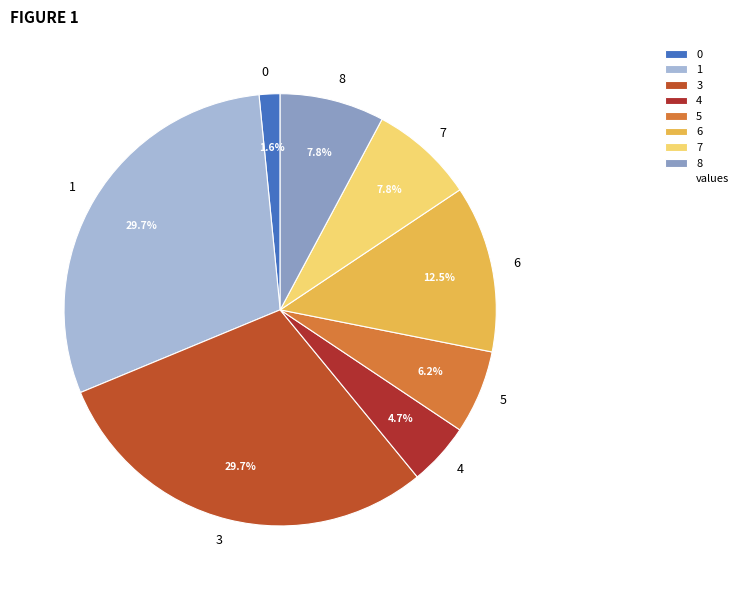

To the nearest percent, what is the difference between the 0 and 4 slice percentages?

3%